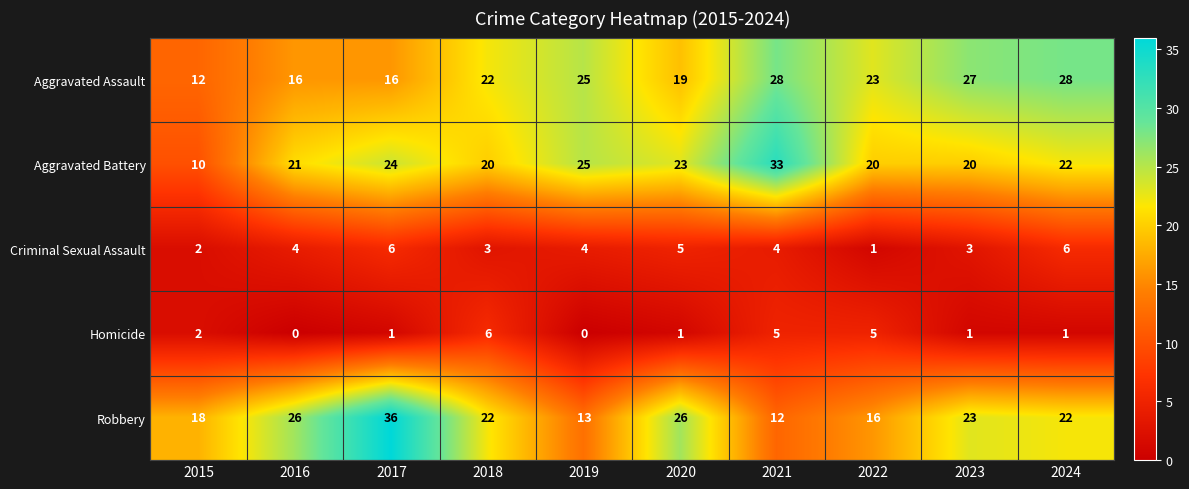

What value does the Aggravated Battery series have at 2016?

21